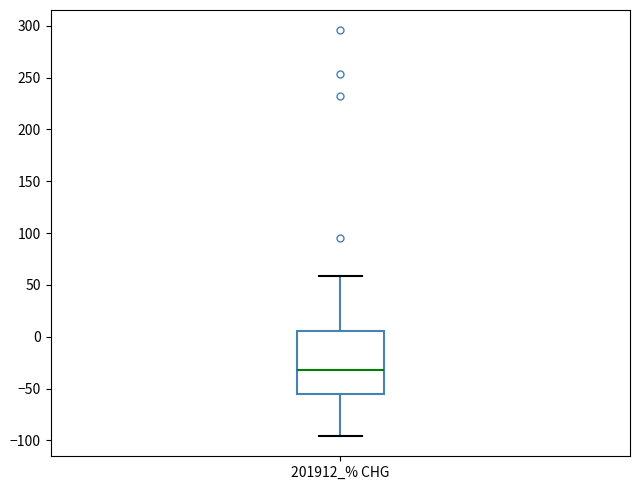

Read this box plot against the y-axis: the position of the median line, the range covered by the box, and the ends of both whiskers. The values are not printed on the chart, so give them approximately, as read against the axis.

median -30, box -55 to 5, whiskers -95 to 60